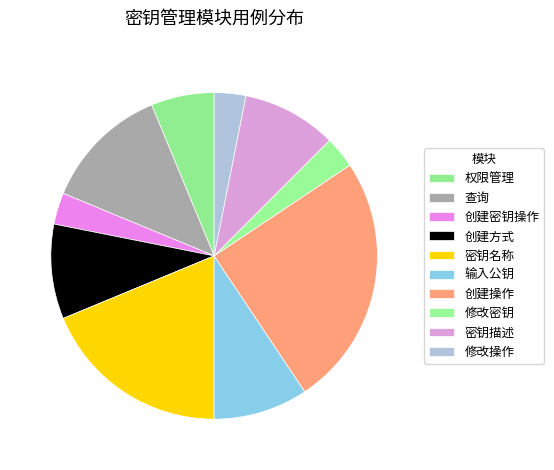

Rank the categories by value from highest to lowest.

创建操作, 密钥名称, 查询, 创建方式, 输入公钥, 密钥描述, 权限管理, 创建密钥操作, 修改密钥, 修改操作